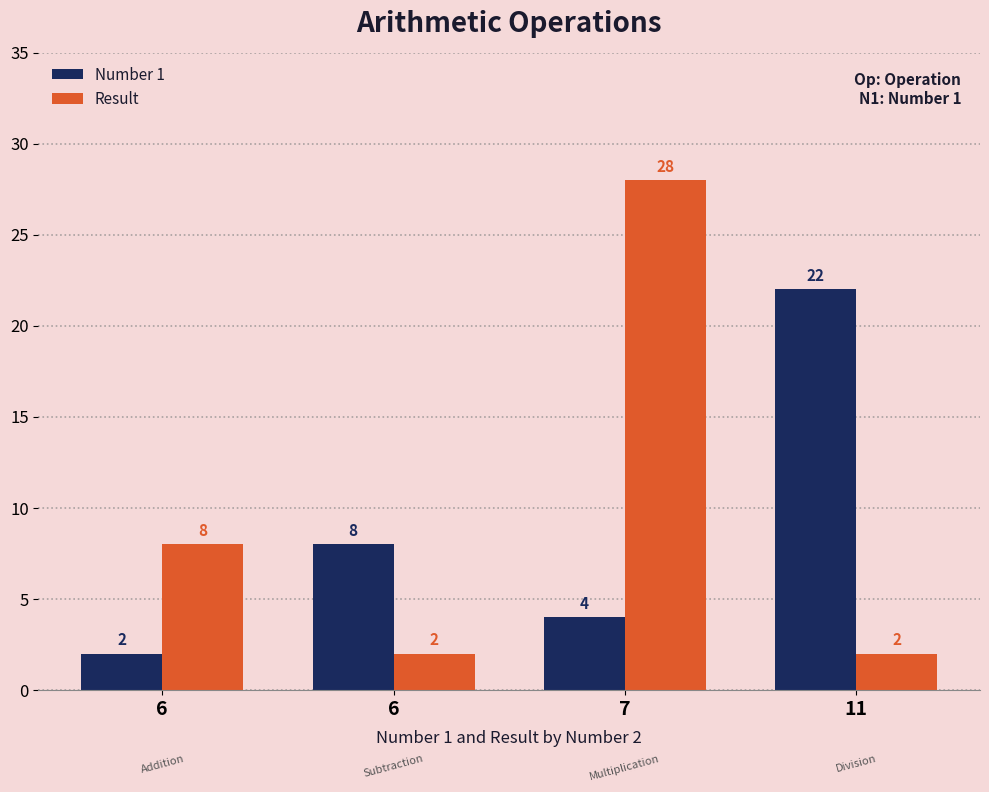

List the series in order of their peak value, lowest first.

Number 1, Result